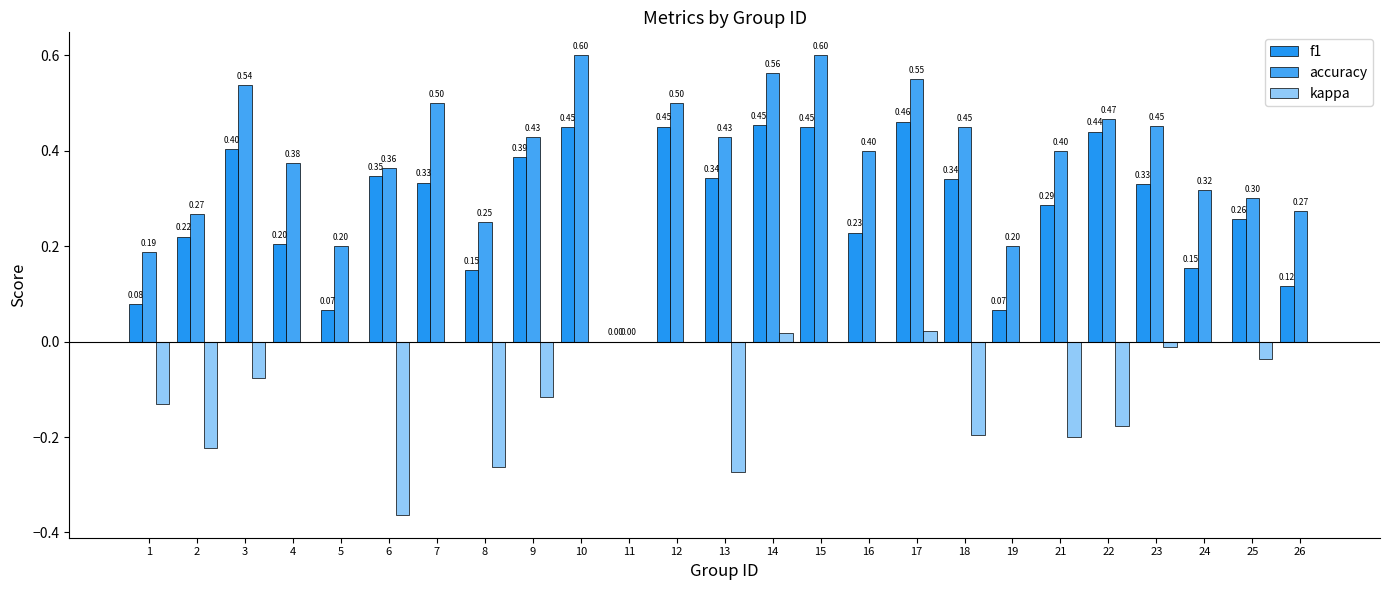

What are all the series names shown in the legend?

f1, accuracy, kappa